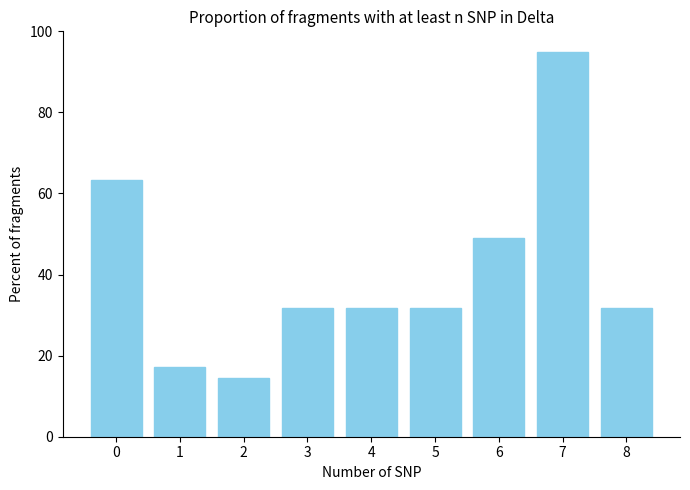

True or false: the data shows 98.8 at 0.

False